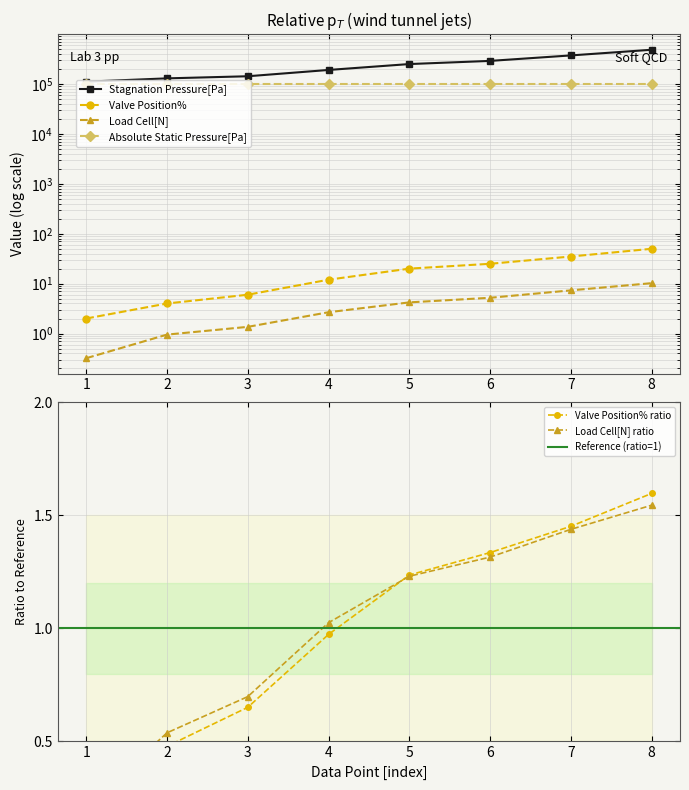

What is the difference between the second highest and minimum values in the Load Cell[N] series?

7.0